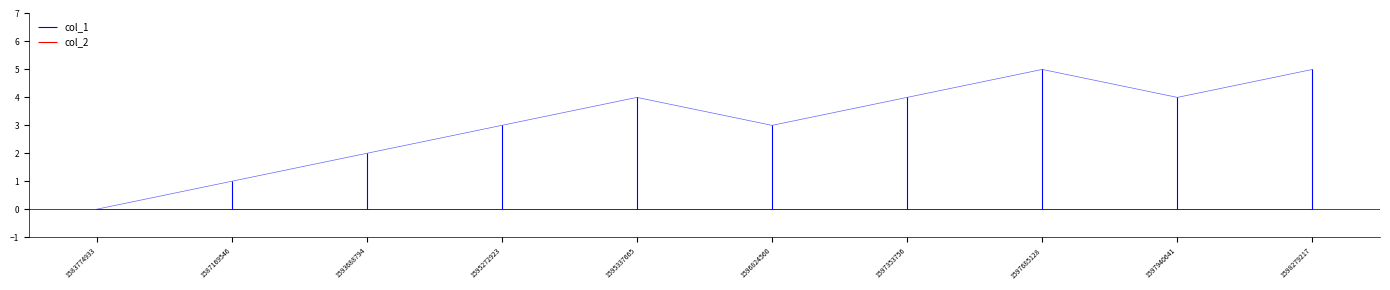

The value at 1595272923 is 5. True or false?

False